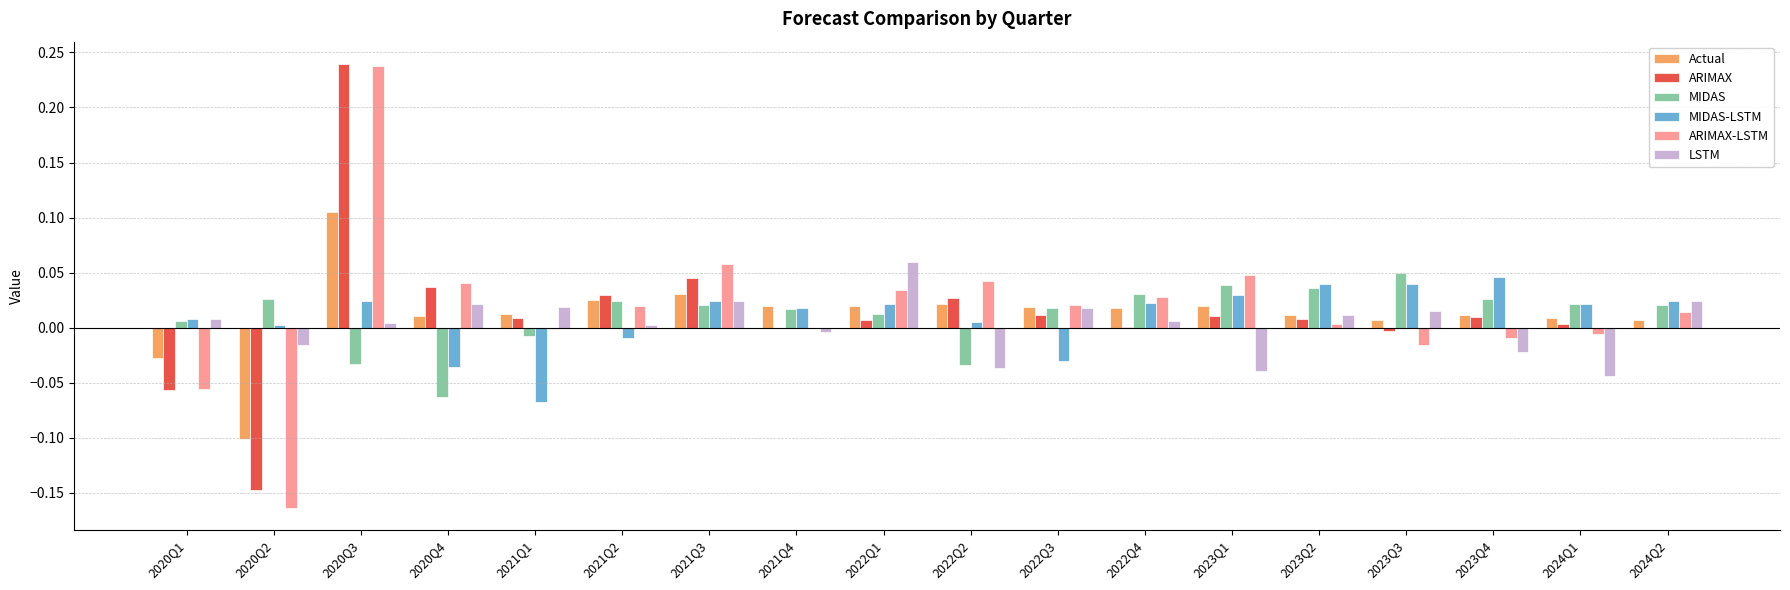

What are all the series names shown in the legend?

Actual, ARIMAX, MIDAS, MIDAS-LSTM, ARIMAX-LSTM, LSTM